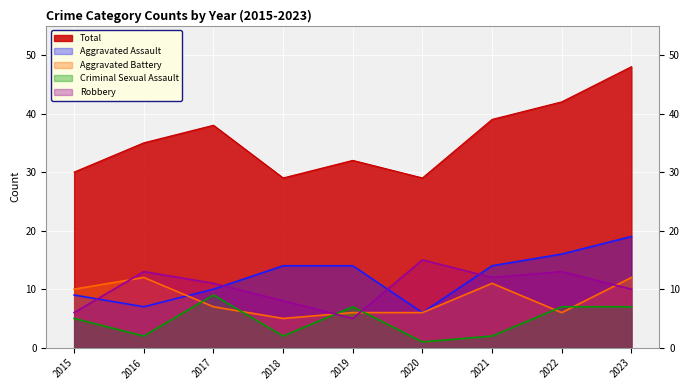

What is the total value across all series at 2019?

64